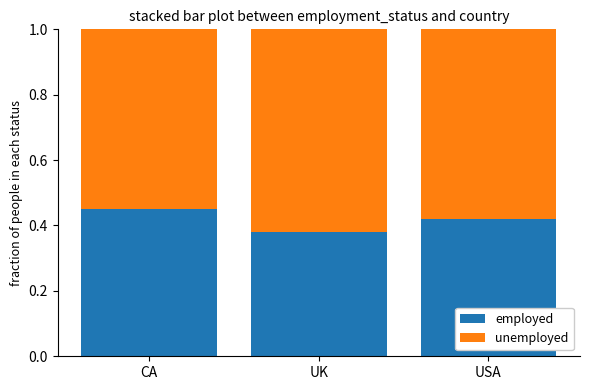

What is the sum of the employed values at USA and UK?

0.8